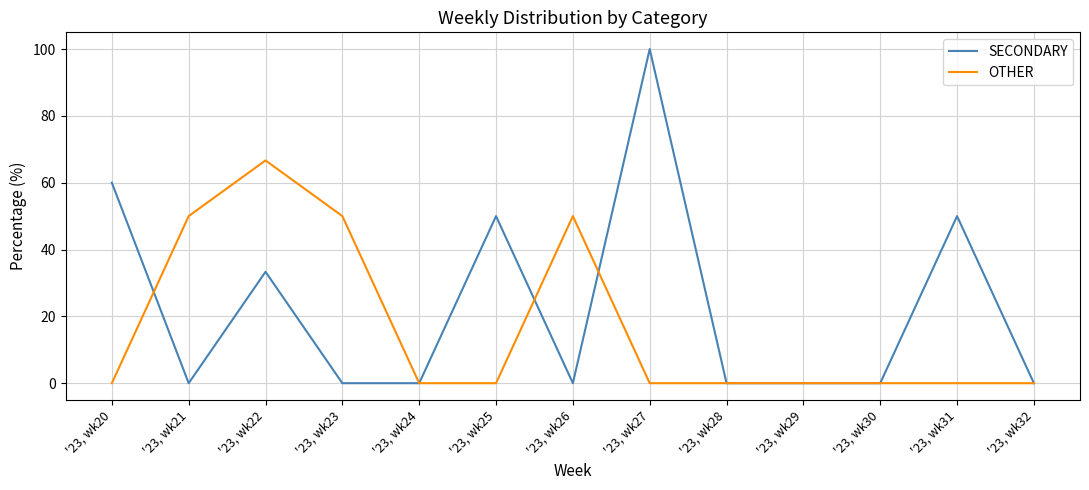

Rank the series by their average value, from lowest to highest.

OTHER, SECONDARY